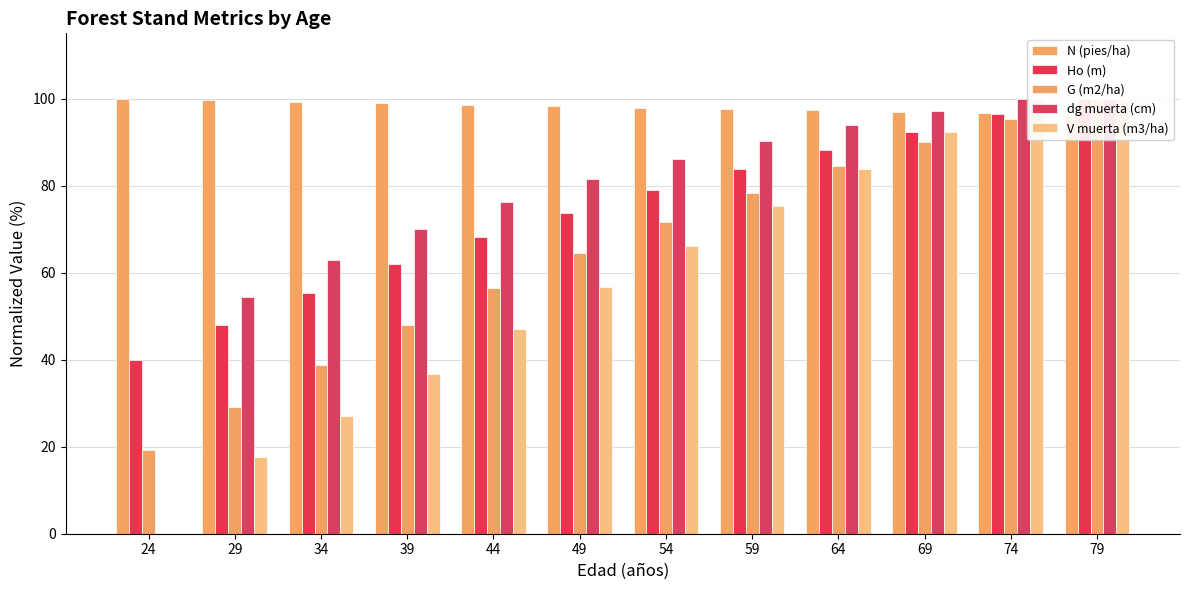

Between 44 and 39, which is larger?

39